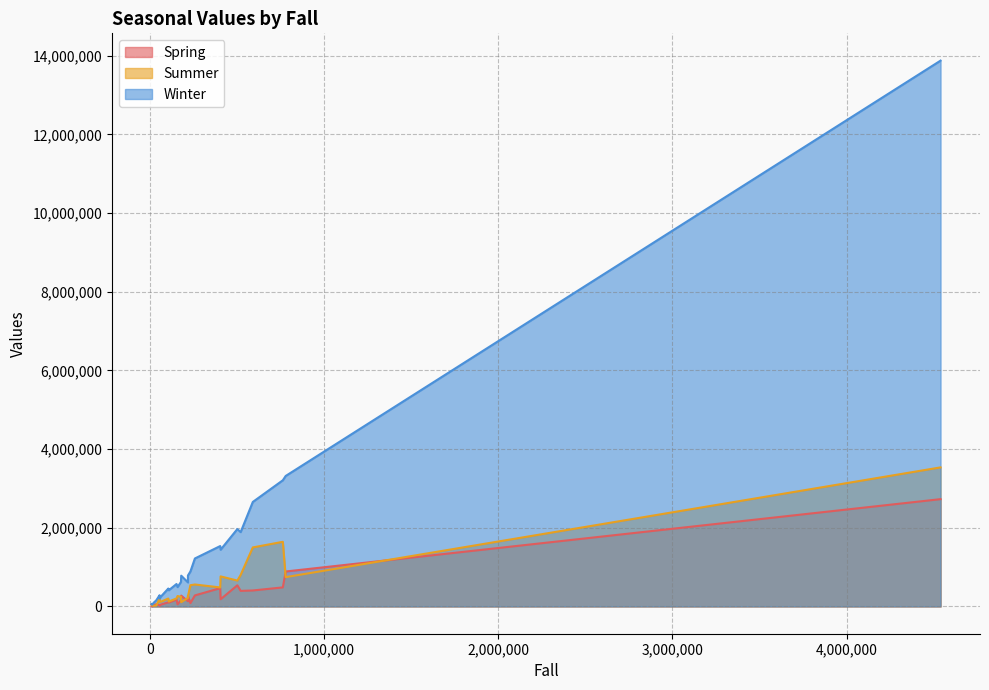

Which series has the largest range (max minus min)?

Winter